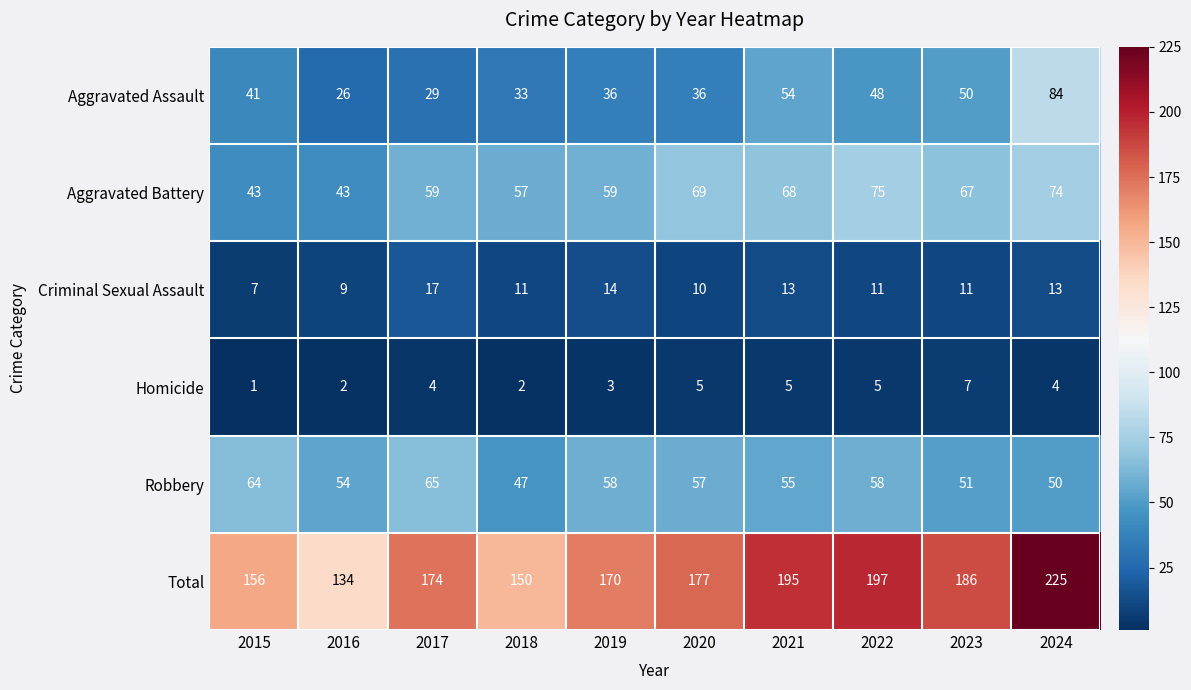

The Total series shows 156 at 2015. True or false?

True